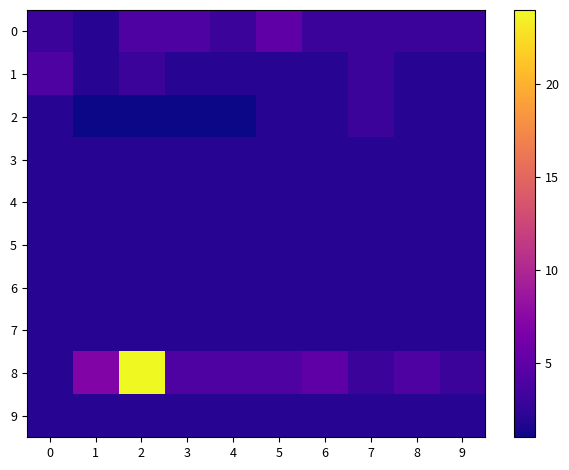

List the series in order of their peak value, lowest first.

3, 4, 5, 6, 7, 9, 2, 1, 0, 8